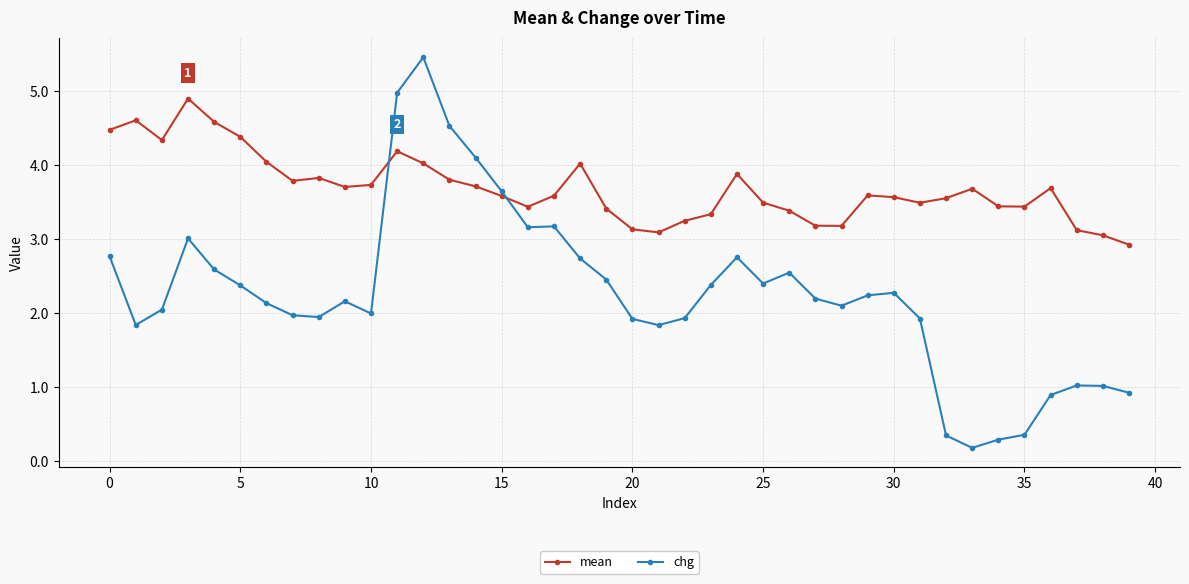

What is the difference between the maximum and second lowest values in the mean series?

1.8